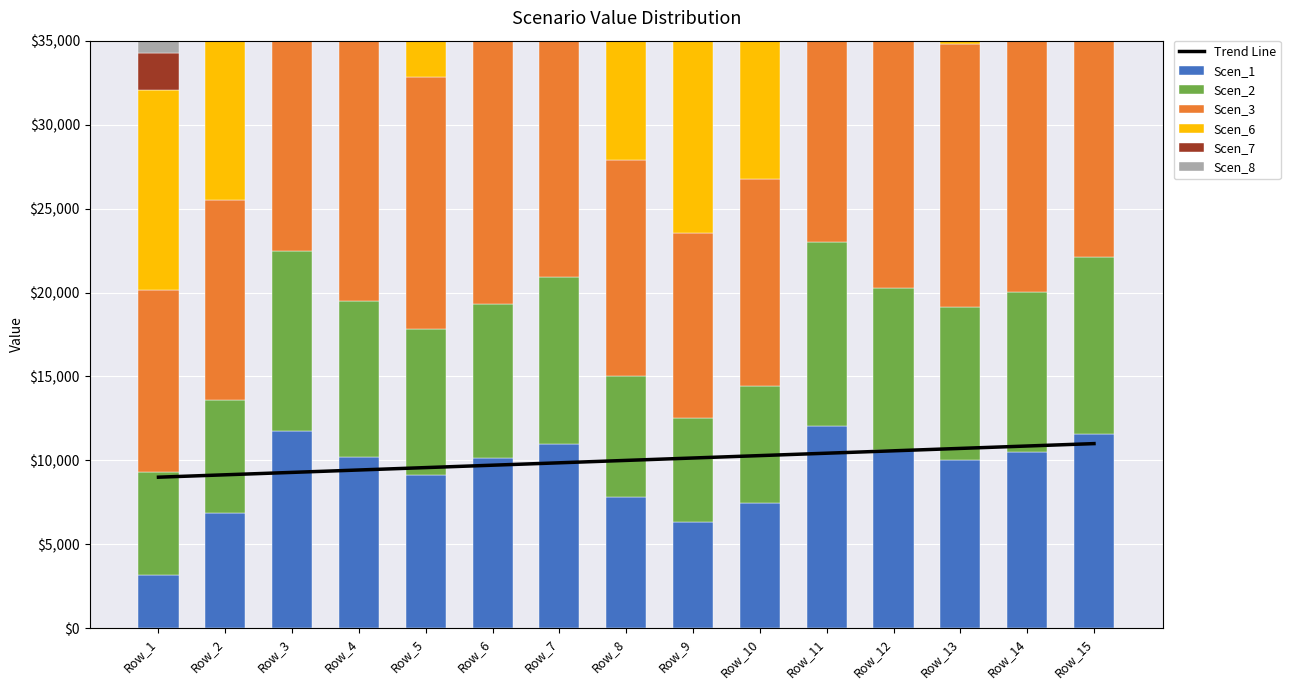

Reading right to left, list all the values displayed in this chart.

Scen_1: Row_15=11570.9	Row_14=10494.5	Row_13=10024.1	Row_12=10613.2	Row_11=12044.5	Row_10=7484.3	Row_9=6332.8	Row_8=7793.2	Row_7=10950.7	Row_6=10115.3	Row_5=9102.8	Row_4=10224.5	Row_3=11769.2	Row_2=6867.2	Row_1=3184.1
Scen_2: Row_15=10515.2	Row_14=9537.0	Row_13=9109.5	Row_12=9644.9	Row_11=10945.6	Row_10=6950.8	Row_9=6200.8	Row_8=7237.7	Row_7=9951.6	Row_6=9192.4	Row_5=8741.4	Row_4=9291.6	Row_3=10695.4	Row_2=6724.1	Row_1=6103.0
Scen_3: Row_15=18063.5	Row_14=16383.1	Row_13=15648.7	Row_12=16568.3	Row_11=18802.8	Row_10=12346.4	Row_9=11014.3	Row_8=12856.0	Row_7=17095.2	Row_6=15791.1	Row_5=15016.4	Row_4=15961.5	Row_3=18373.0	Row_2=11943.8	Row_1=10840.5
Scen_6: Row_15=19866.4	Row_14=18018.3	Row_13=17210.6	Row_12=18222.1	Row_11=20679.5	Row_10=13578.7	Row_9=12113.6	Row_8=14139.2	Row_7=18801.6	Row_6=17367.3	Row_5=16515.2	Row_4=17554.7	Row_3=20206.9	Row_2=13135.9	Row_1=11922.6
Scen_7: Row_15=3706.5	Row_14=3361.7	Row_13=3211.0	Row_12=3399.7	Row_11=3858.2	Row_10=2533.4	Row_9=2260.1	Row_8=2638.0	Row_7=3507.9	Row_6=3240.3	Row_5=3081.3	Row_4=3275.2	Row_3=3770.1	Row_2=2450.8	Row_1=2224.4
Scen_8: Row_15=1746.2	Row_14=1583.8	Row_13=1512.8	Row_12=1601.7	Row_11=1817.7	Row_10=1193.5	Row_9=1064.8	Row_8=1242.8	Row_7=1652.6	Row_6=1526.5	Row_5=1451.6	Row_4=1543.0	Row_3=1776.1	Row_2=1154.6	Row_1=1048.0